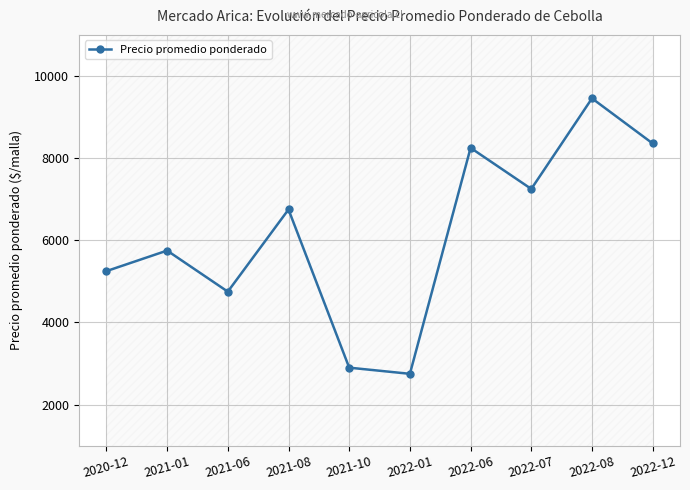

What is the average value?

6146